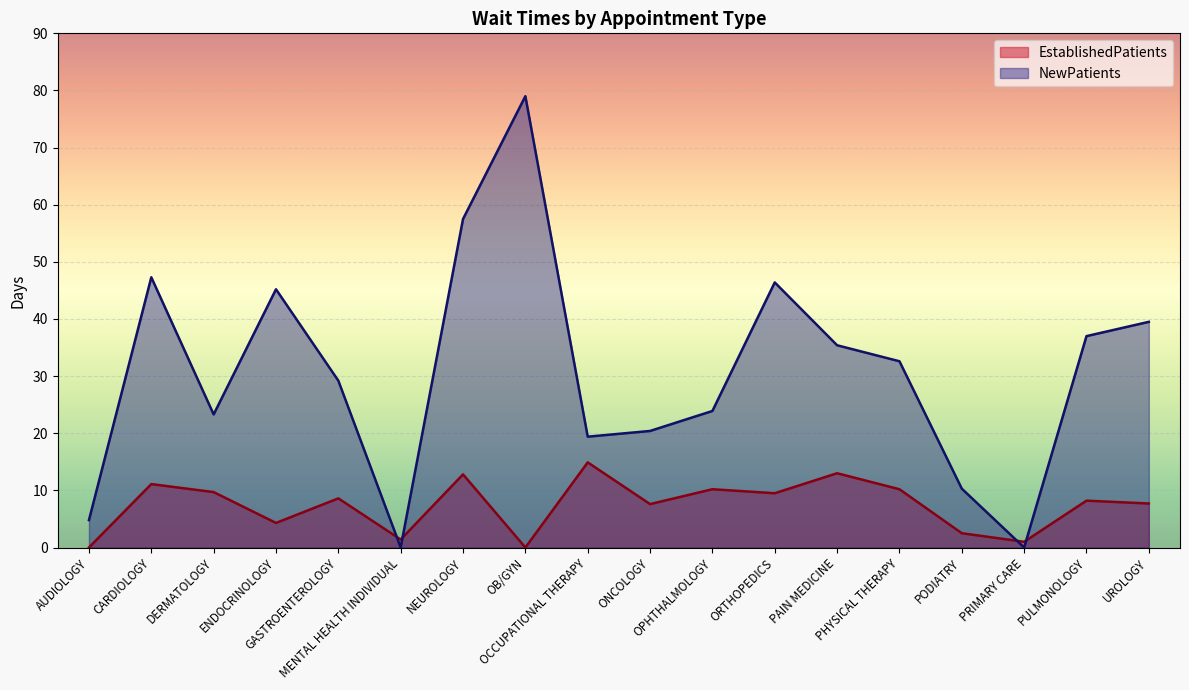

What is the difference between the maximum and minimum values in the EstablishedPatients series?

14.9